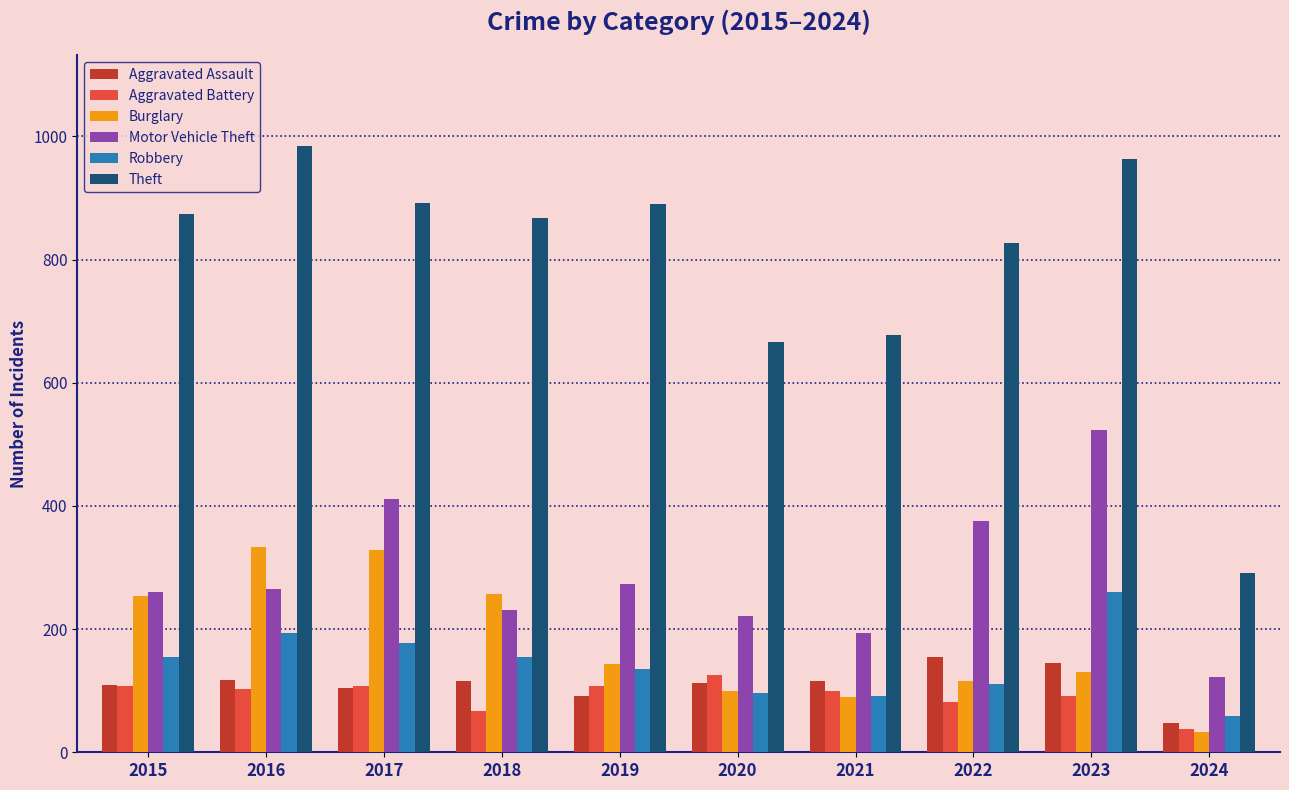

Is it true that Burglary equals 130 at 2023?

True